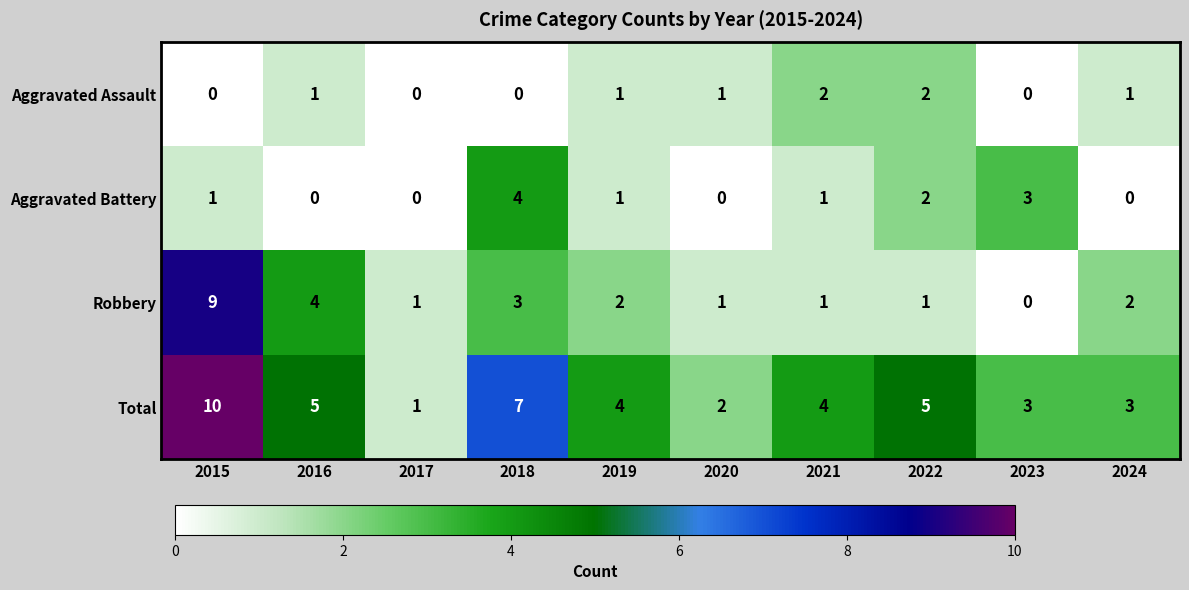

What is the difference between the Robbery values at 2021 and 2015?

8